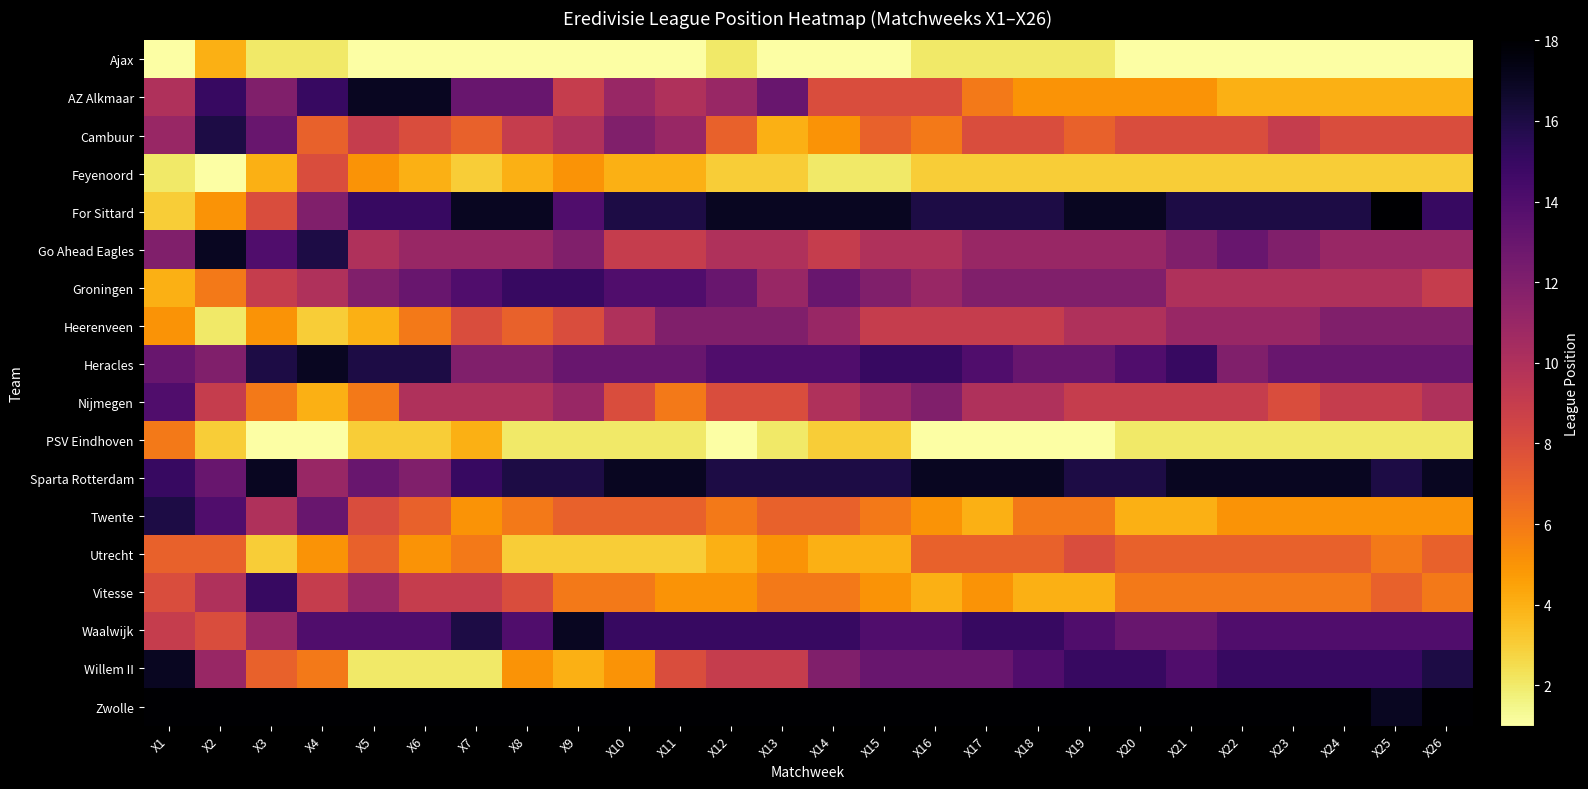

At which category is the sum across all series the highest?

X1